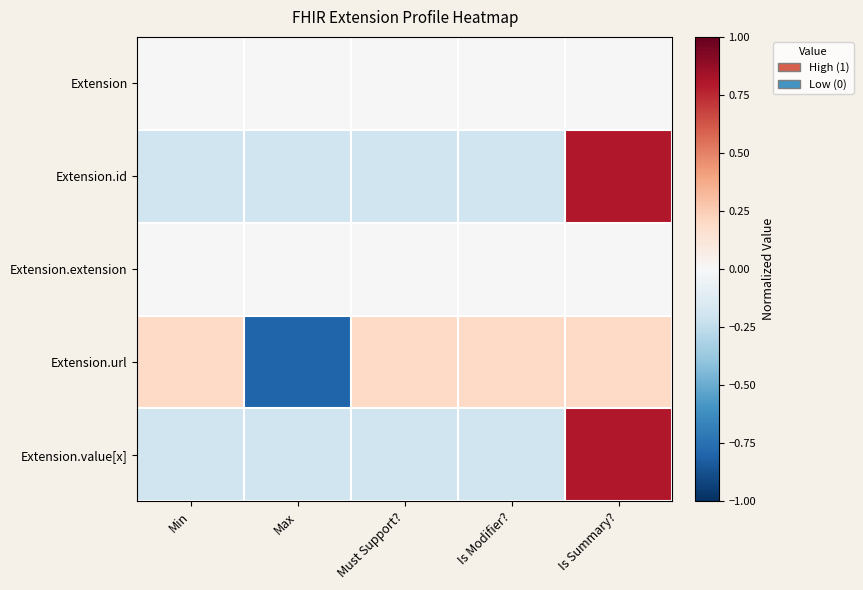

At how many categories does at least one series exceed 0?

4